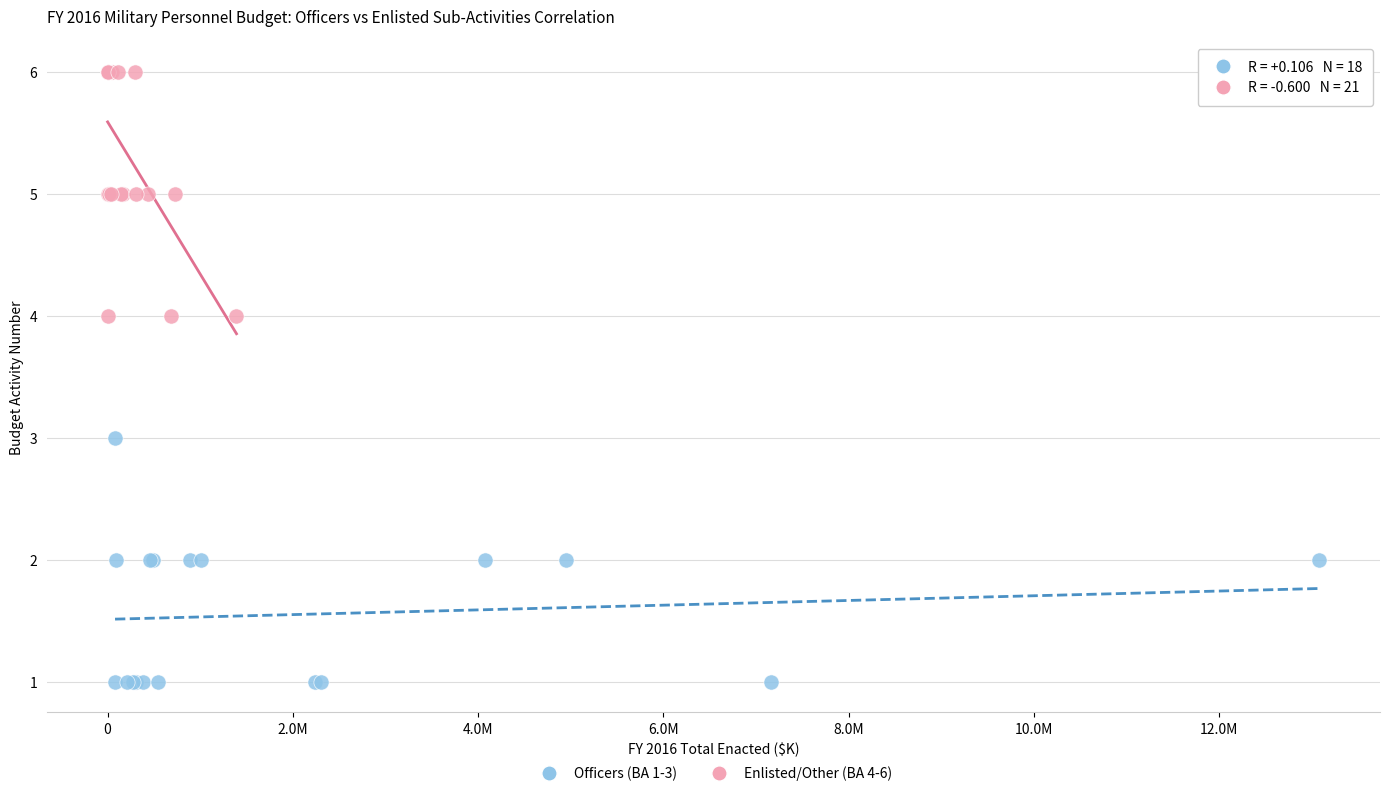

Which series reaches the maximum Y coordinate?

Enlisted/Other (BA 4-6)